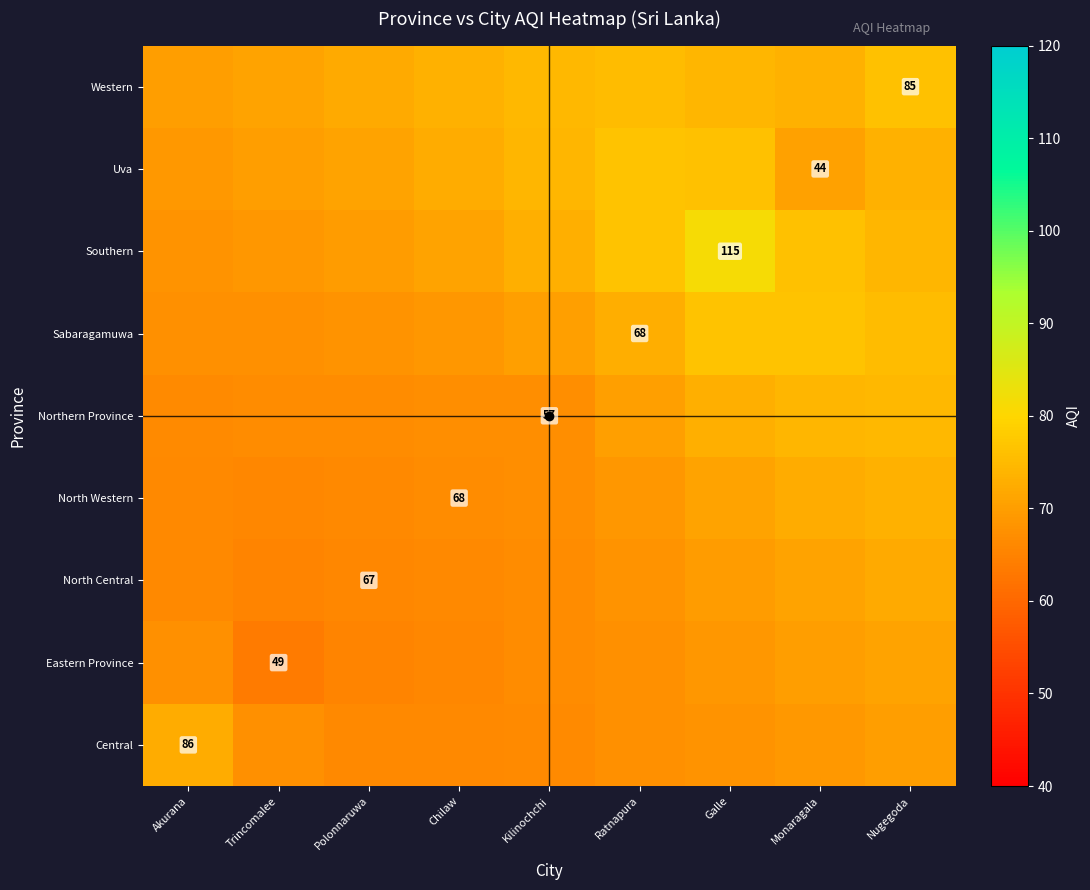

What is the difference between the North Western values at Polonnaruwa and Akurana?

0.1